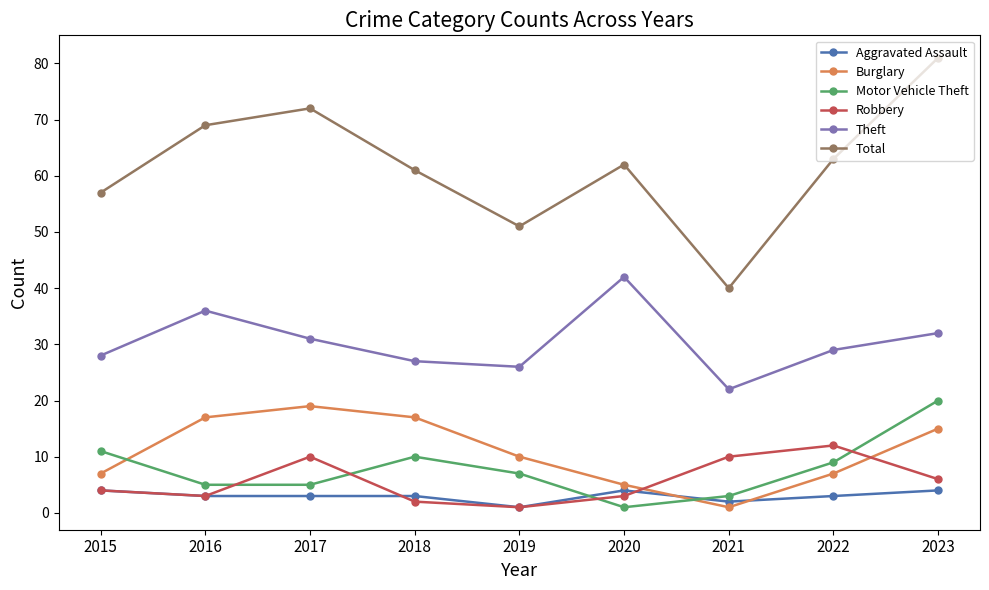

Between 2015 and 2019, which series saw the biggest shift?

Total